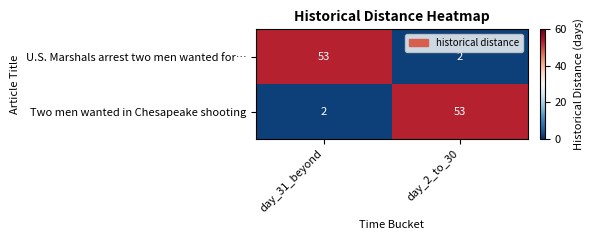

At day_31_beyond, list the series in order from largest to smallest.

U.S. Marshals arrest two men wanted for…, Two men wanted in Chesapeake shooting